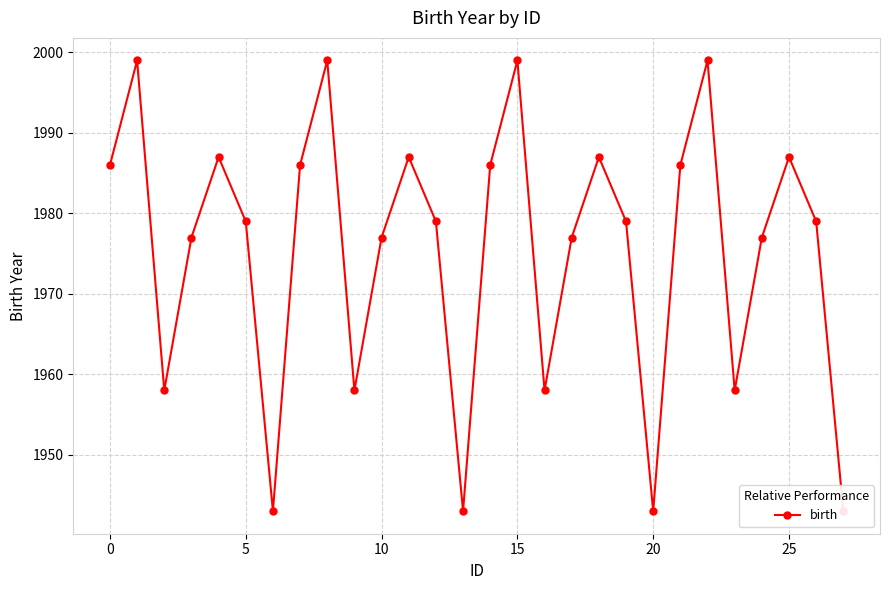

What is the difference between the maximum and minimum values?

56